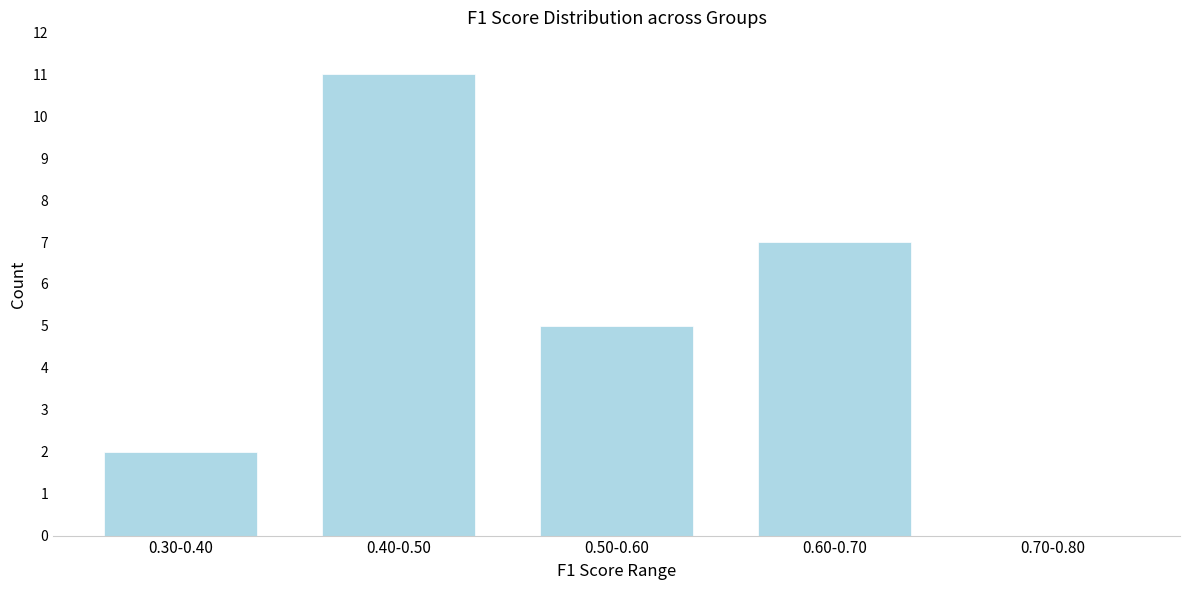

Reading right to left, list all the values displayed in this chart.

0.70-0.80=0	0.60-0.70=7	0.50-0.60=5	0.40-0.50=11	0.30-0.40=2